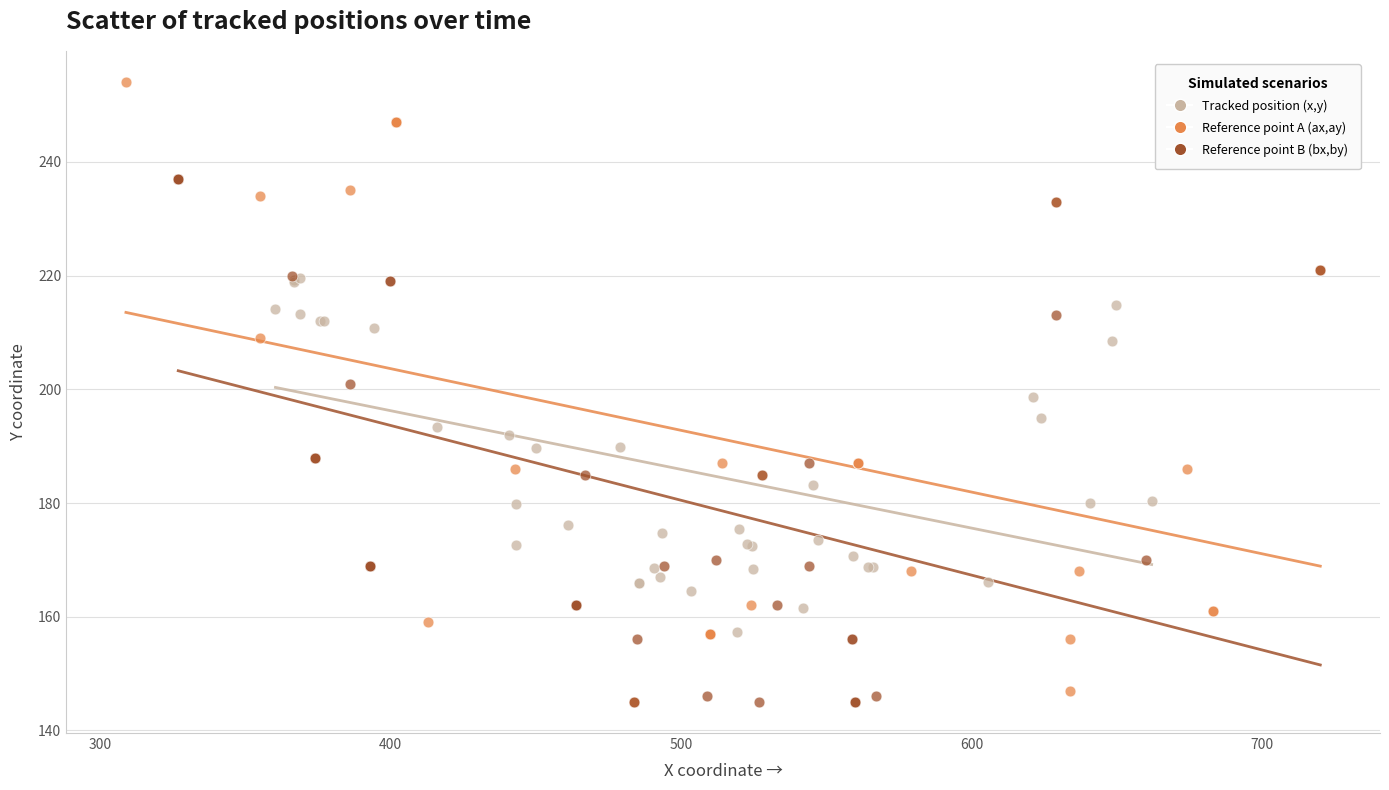

Which series contains the highest Y value?

Reference point A (ax,ay)